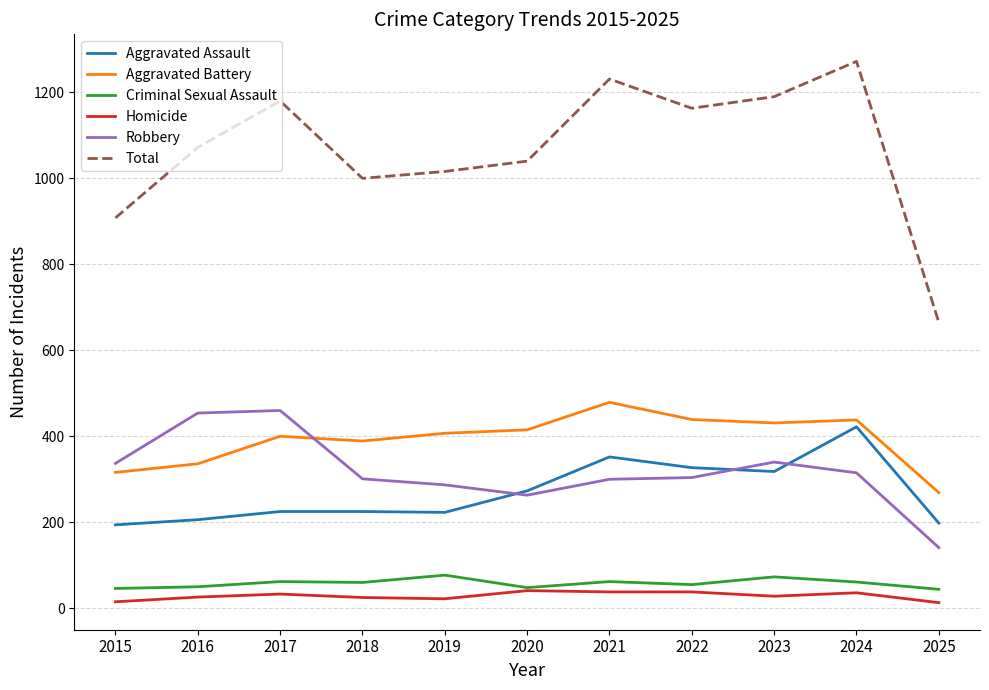

What is the maximum value shown in the chart?

1272